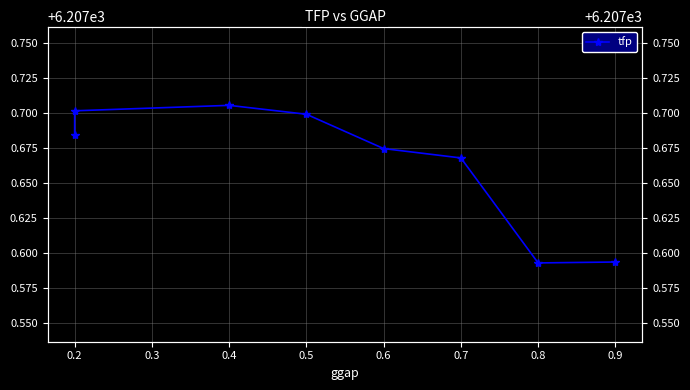

How many points are higher than both their immediate neighbors (excluding endpoints)?

1